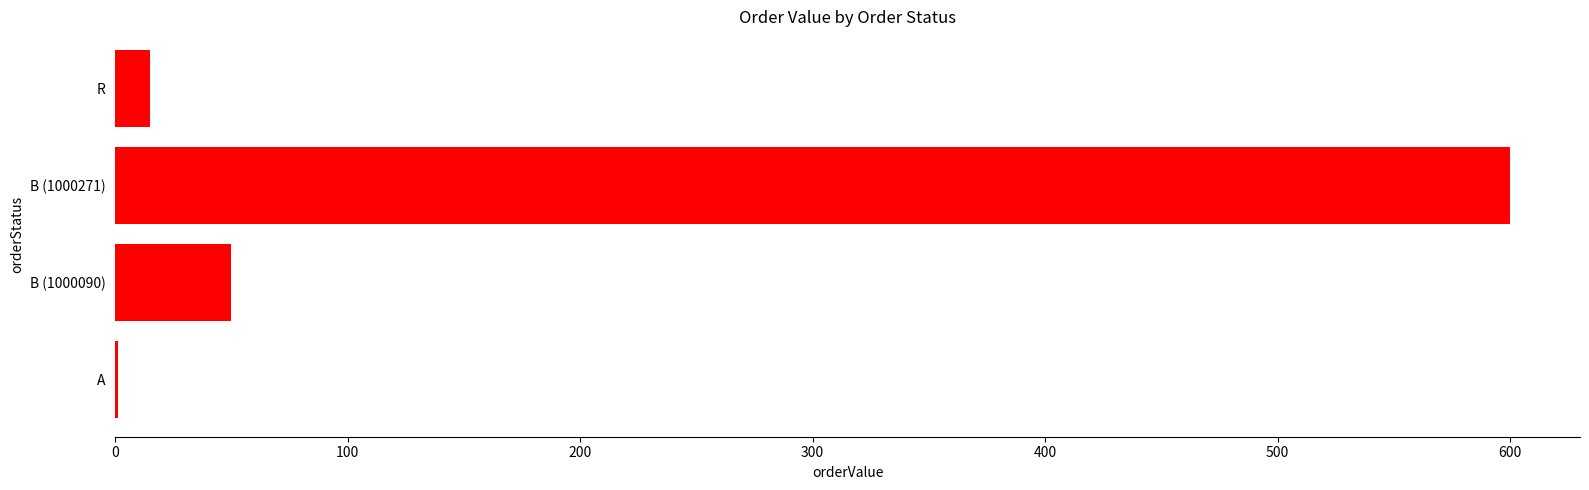

The chart shows a value of 992.1 at B (1000271). True or false?

False